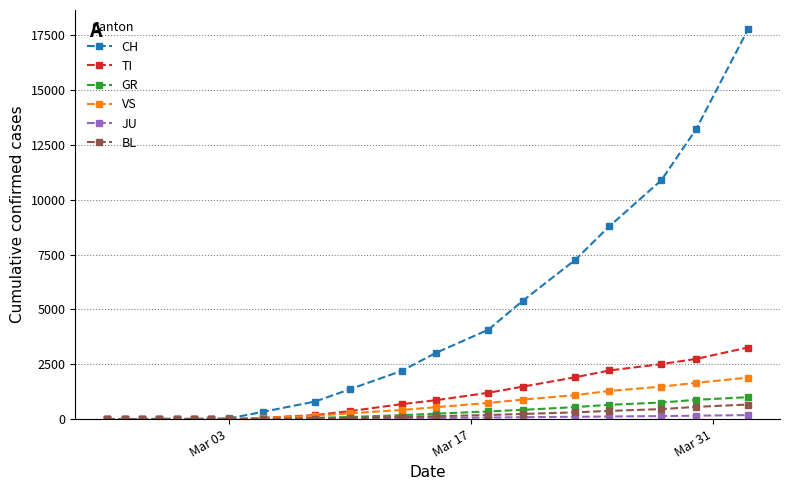

What is the maximum value for GR?

999